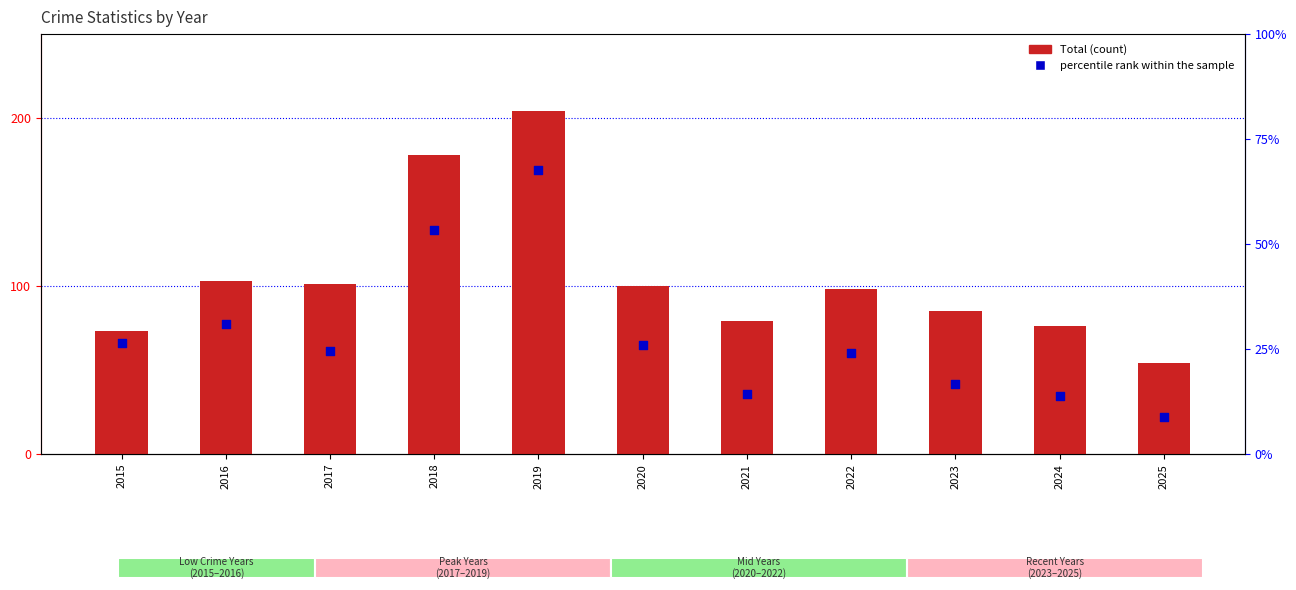

At how many categories does at least one series exceed 102?

3